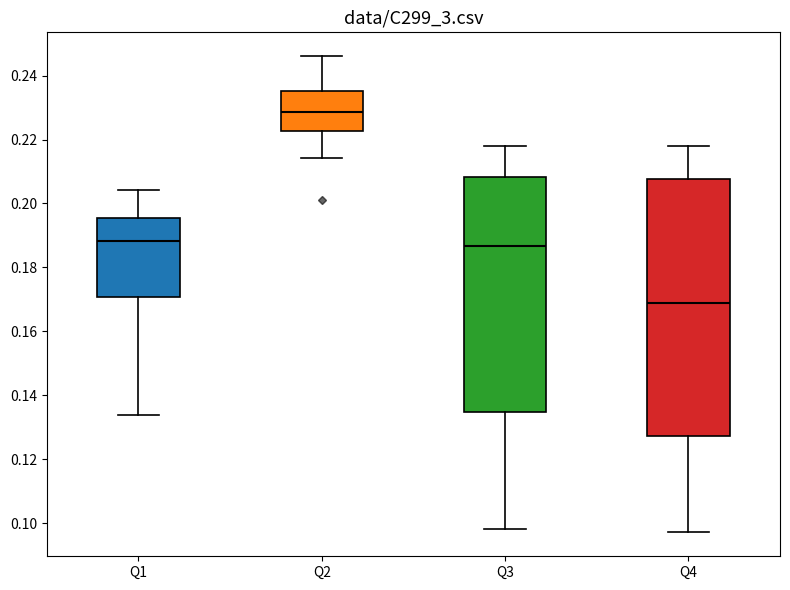

Which box's median line is the highest?

Q2